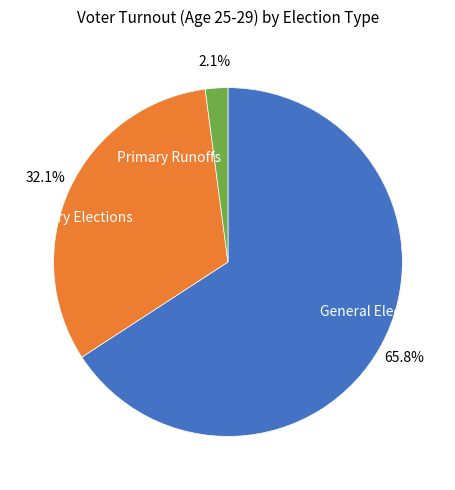

To the nearest percent, what is the average slice percentage?

33%